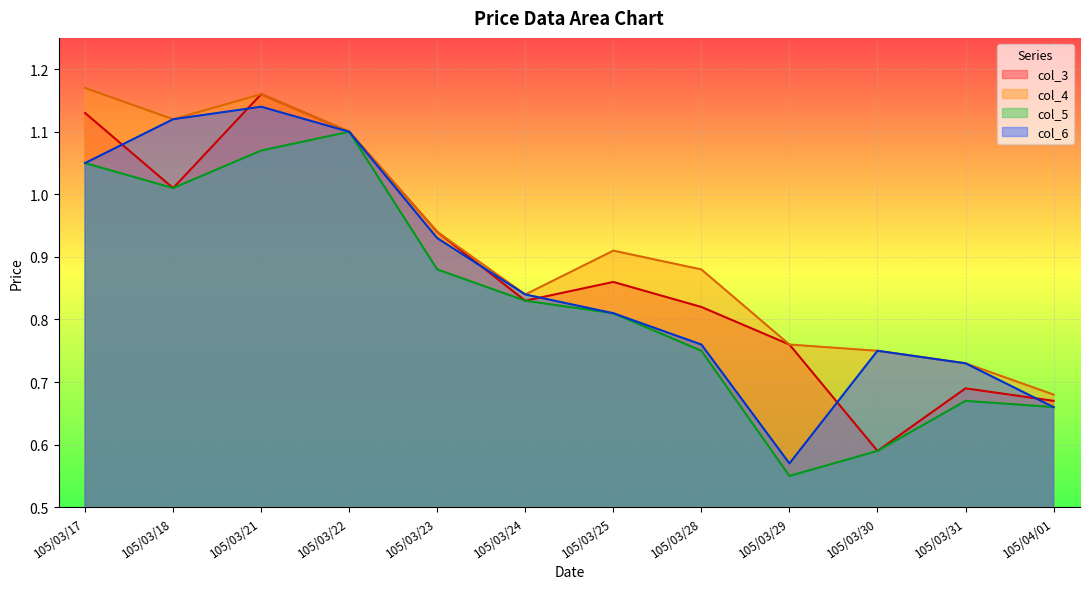

What is the sum of the col_3 values at 105/03/23 and 105/03/31?

1.6